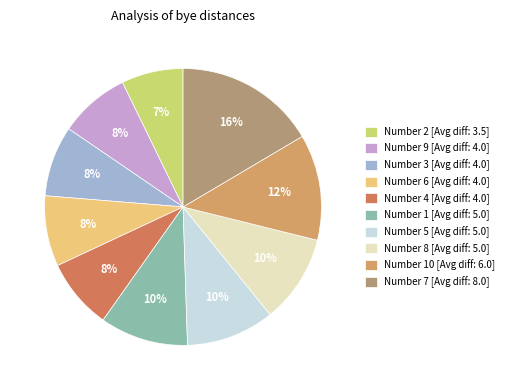

Which has a higher value, Number 2 [Avg diff: 3.5] or Number 1 [Avg diff: 5.0]?

Number 1 [Avg diff: 5.0]